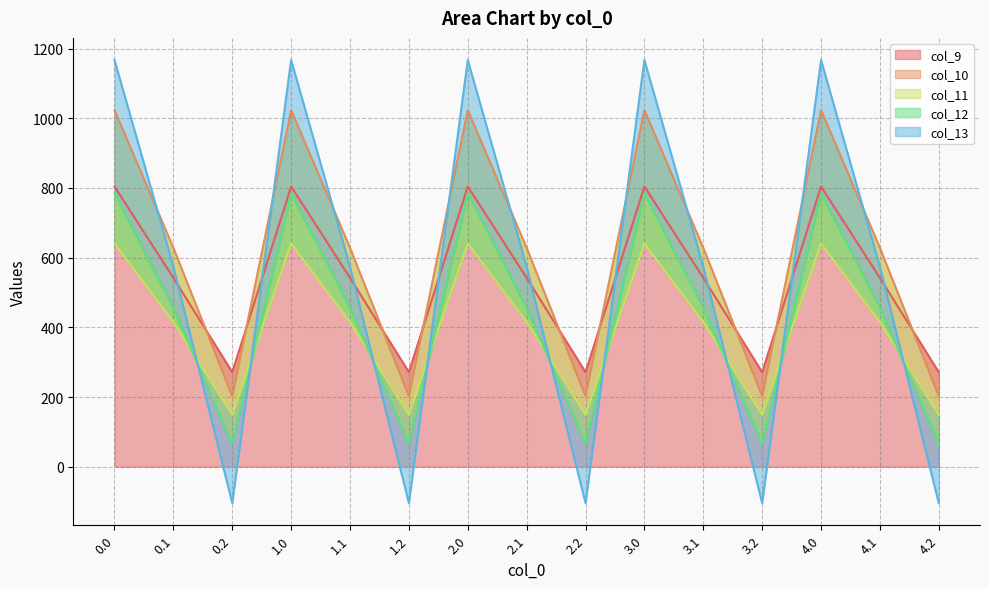

What is the spread (max minus min) of values at 0.0?

526.2